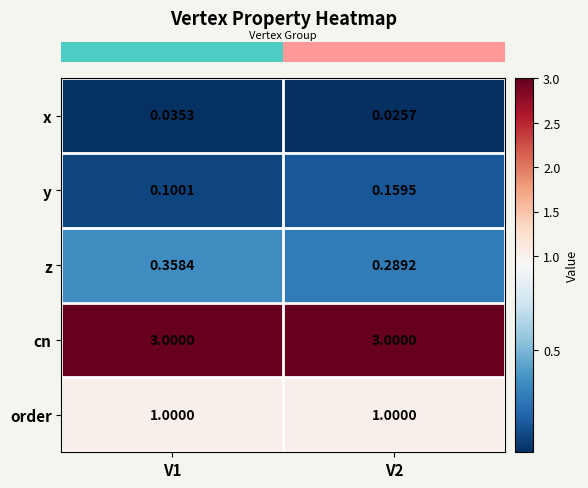

At which category is the sum across all series the highest?

V1